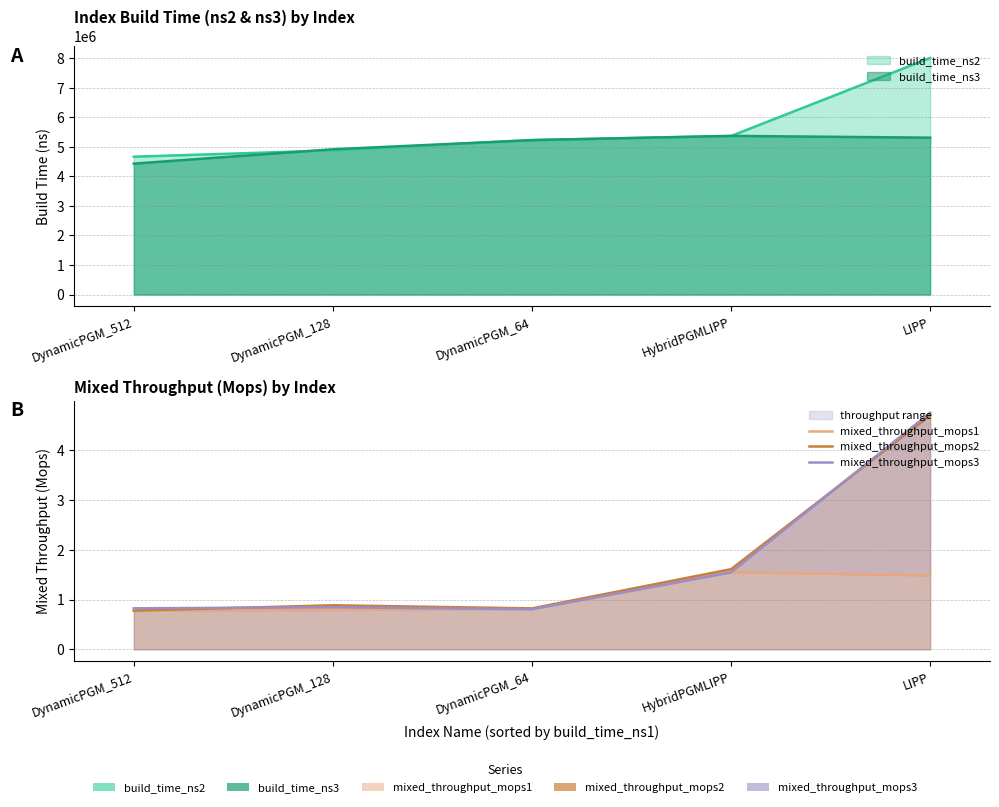

What is the average value of the mixed_throughput_mops2 series?

1.8